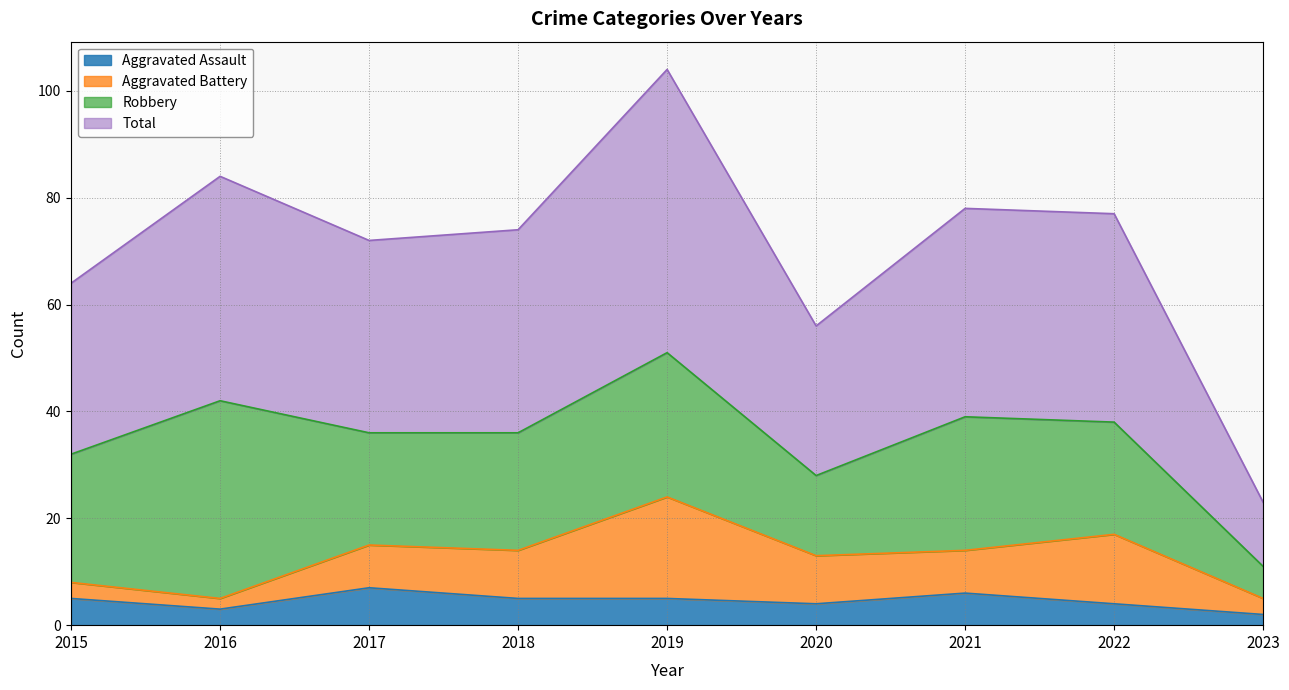

Does the chart have visible grid lines?

Yes